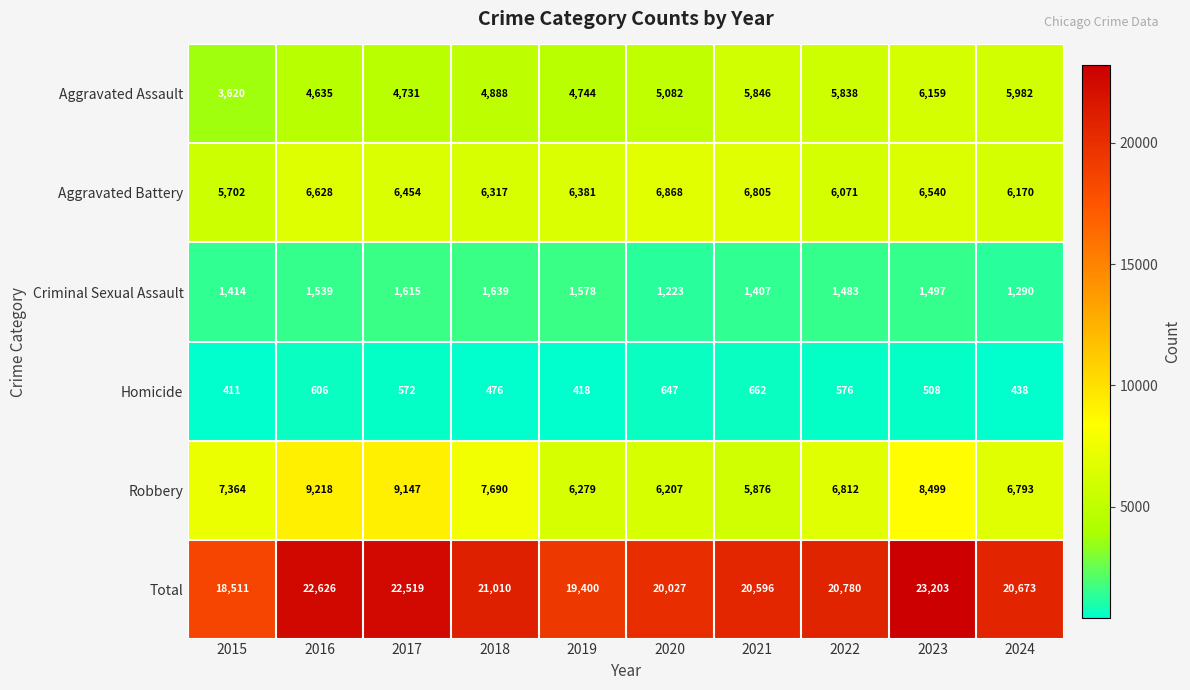

What is the sum of the Aggravated Battery values at 2024 and 2015?

11872